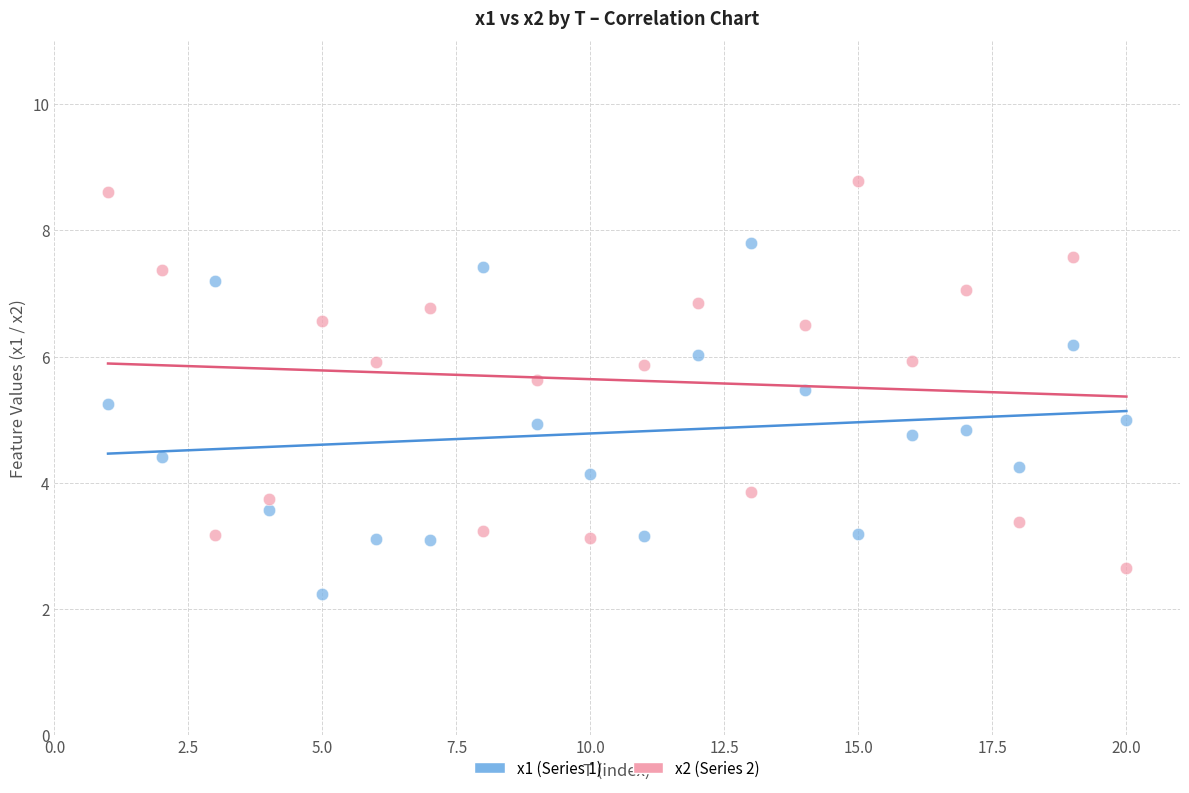

Which series reaches the minimum Y coordinate?

x1 (Series 1)